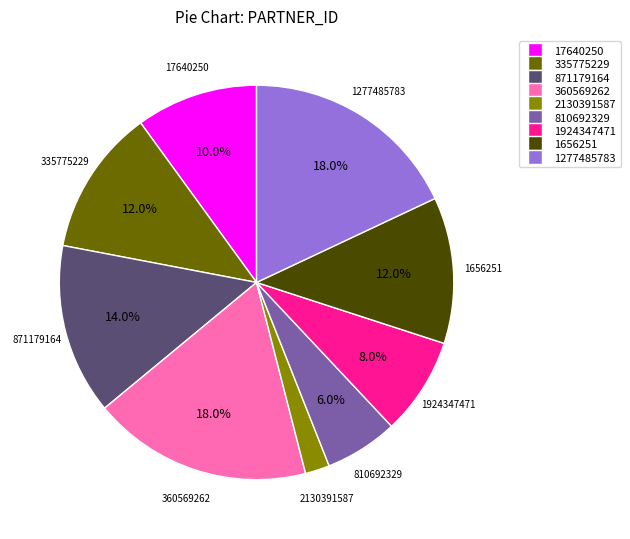

Count the number of slices in the pie.

9